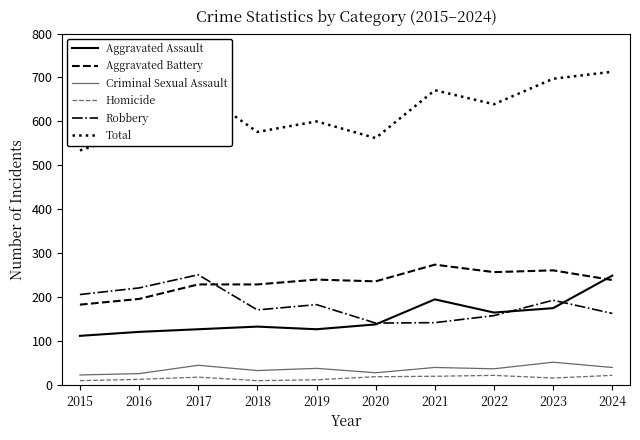

What are all the series names shown in the legend?

Aggravated Assault, Aggravated Battery, Criminal Sexual Assault, Homicide, Robbery, Total